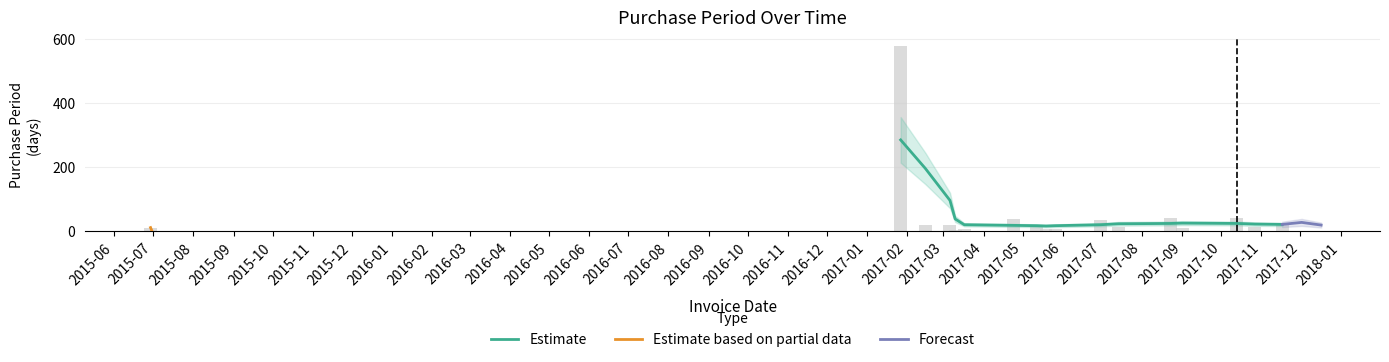

True or false: the data shows 11 at 2015-06-29.

True